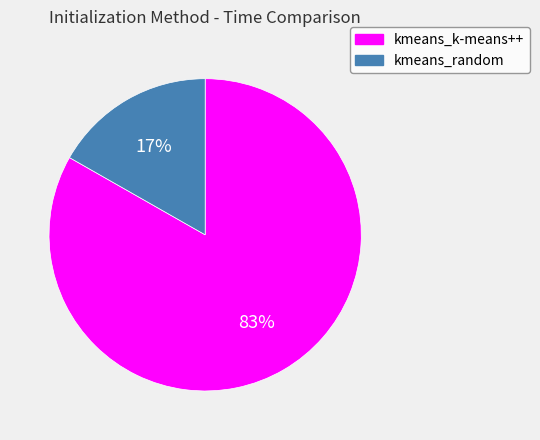

Which category has the smallest portion of the pie?

kmeans_random